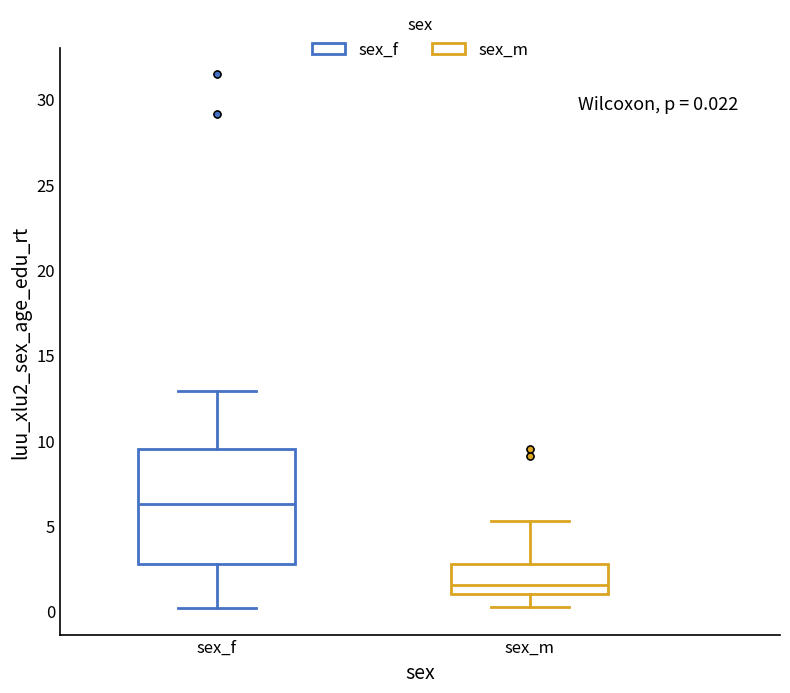

Which box has the lowest median line?

sex_m